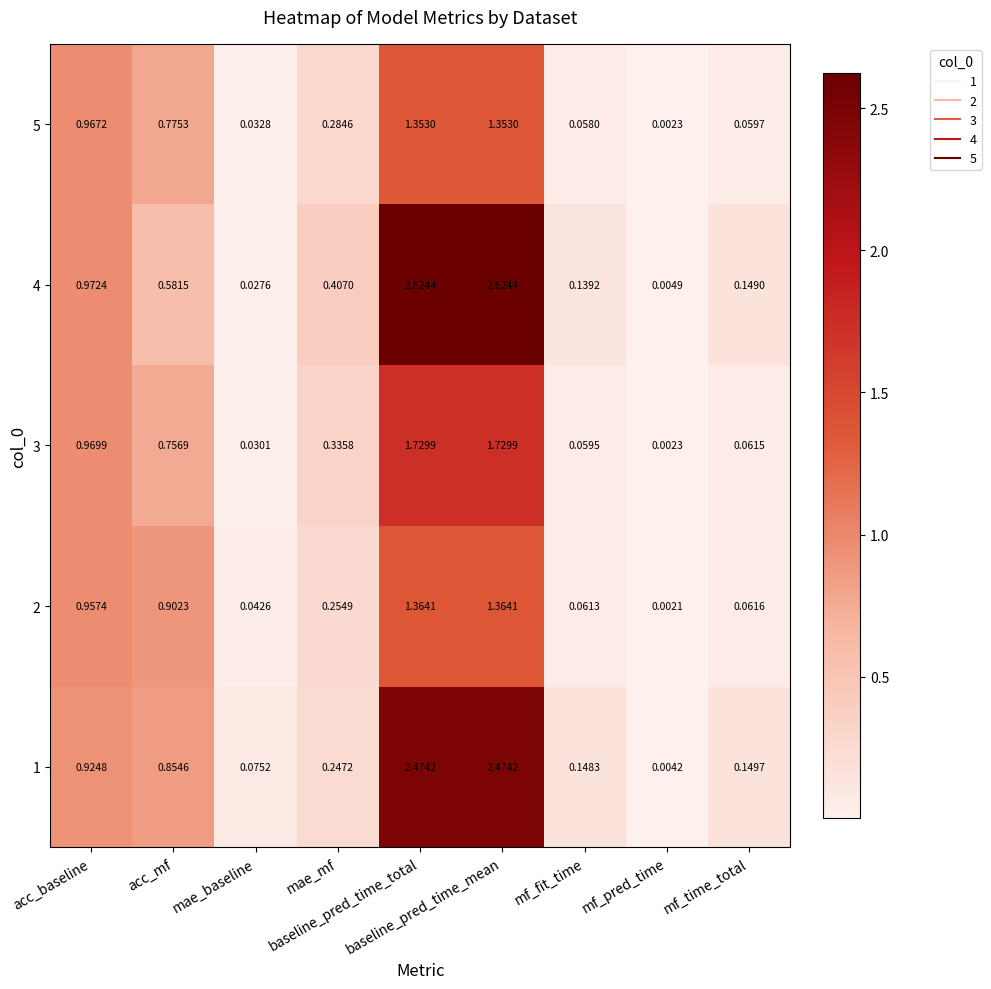

Between acc_baseline and acc_mf, which is larger?

acc_baseline